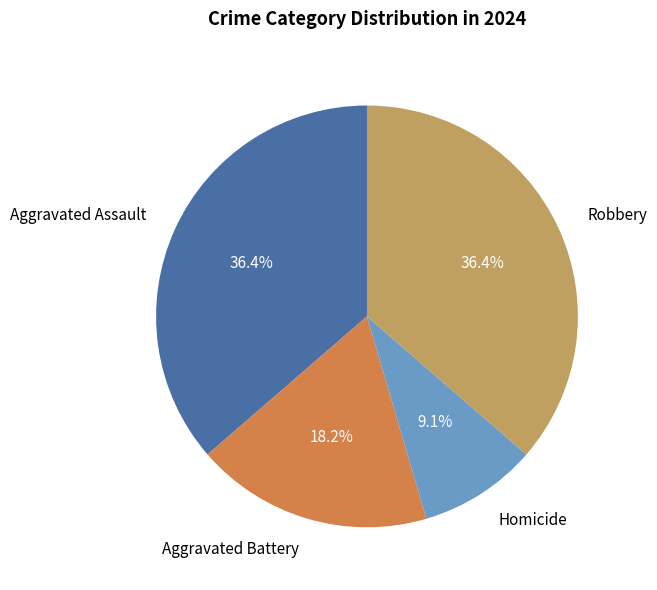

What percentage is the Homicide slice, to the nearest percent?

9%